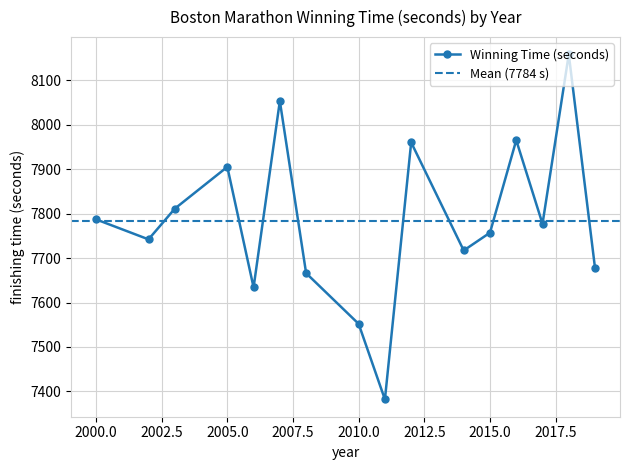

What is the difference between the maximum and minimum values?

776